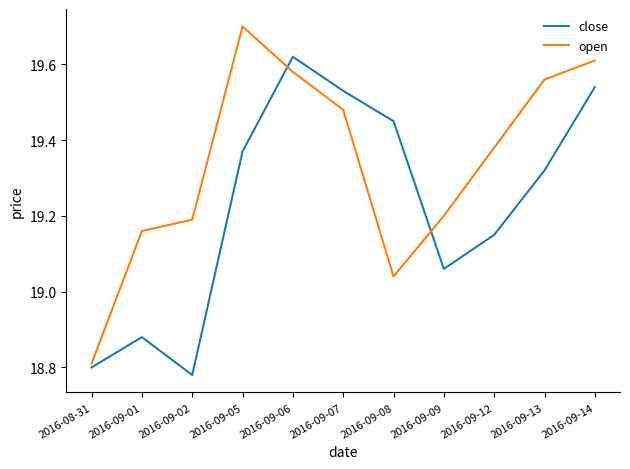

List the series in order of their peak value, lowest first.

close, open